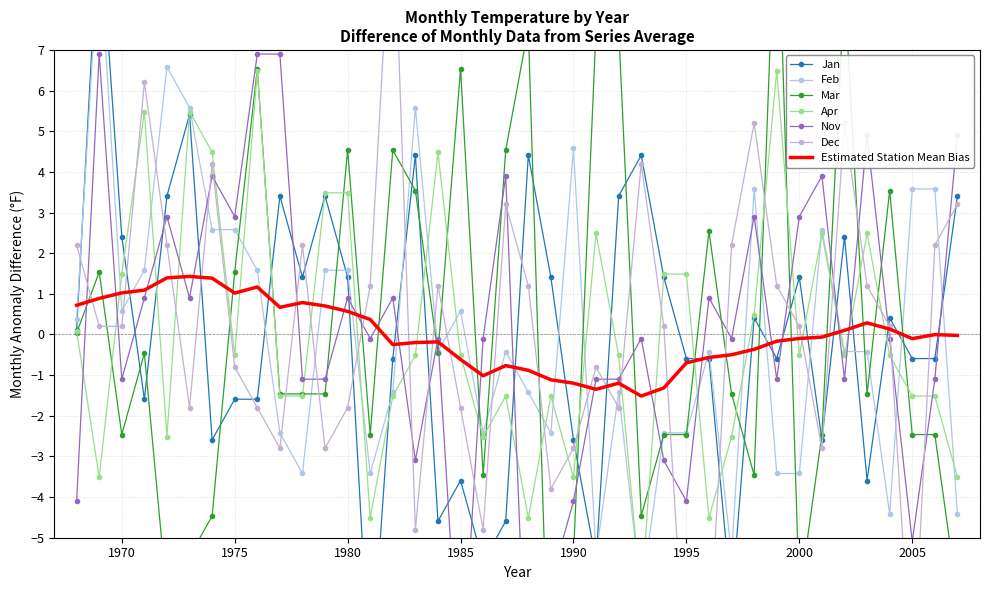

How many values in Nov are above zero?

17